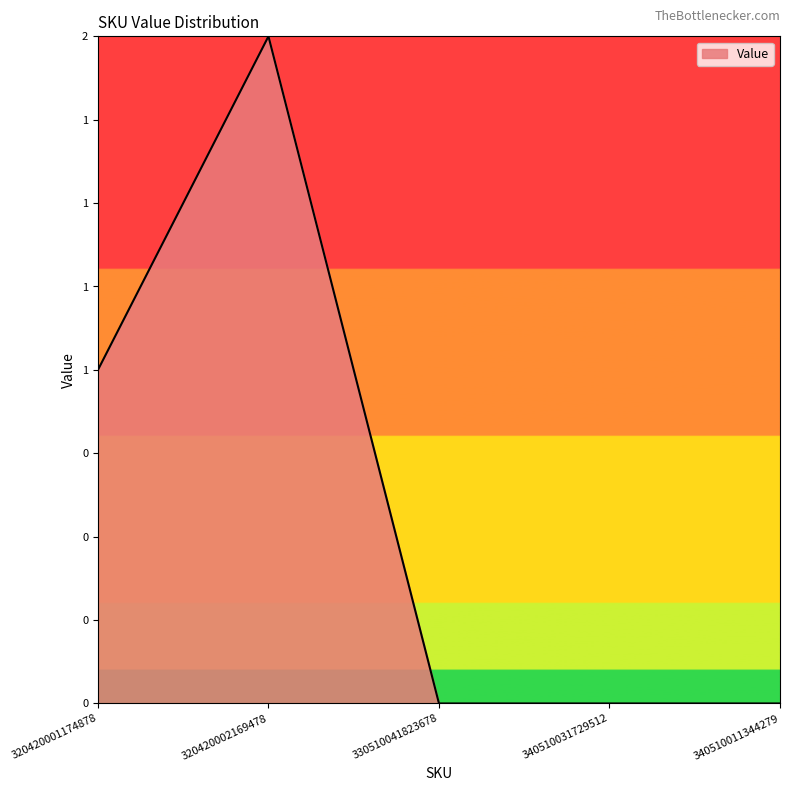

Does the chart display data point markers on the line(s)?

No